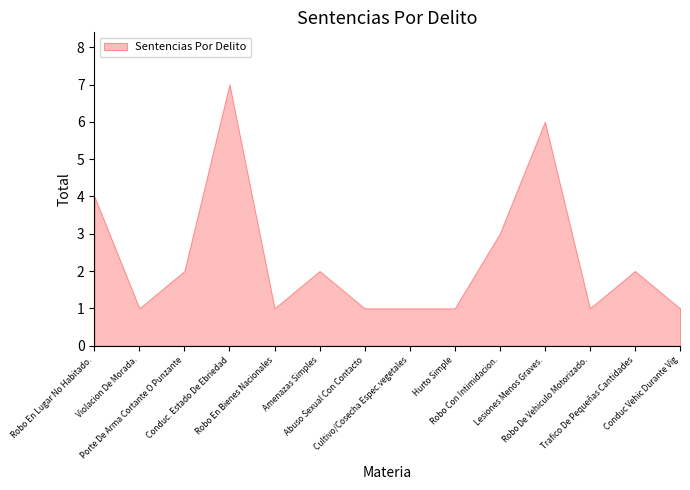

What is the label of the 8th point from the right?

Abuso Sexual Con Contacto